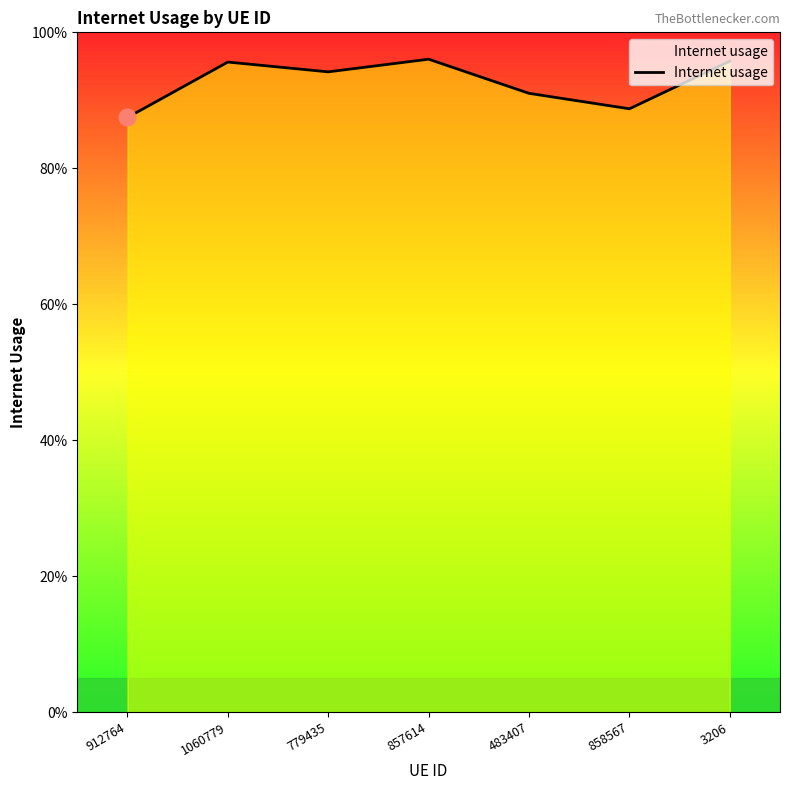

Does the chart have visible grid lines?

No